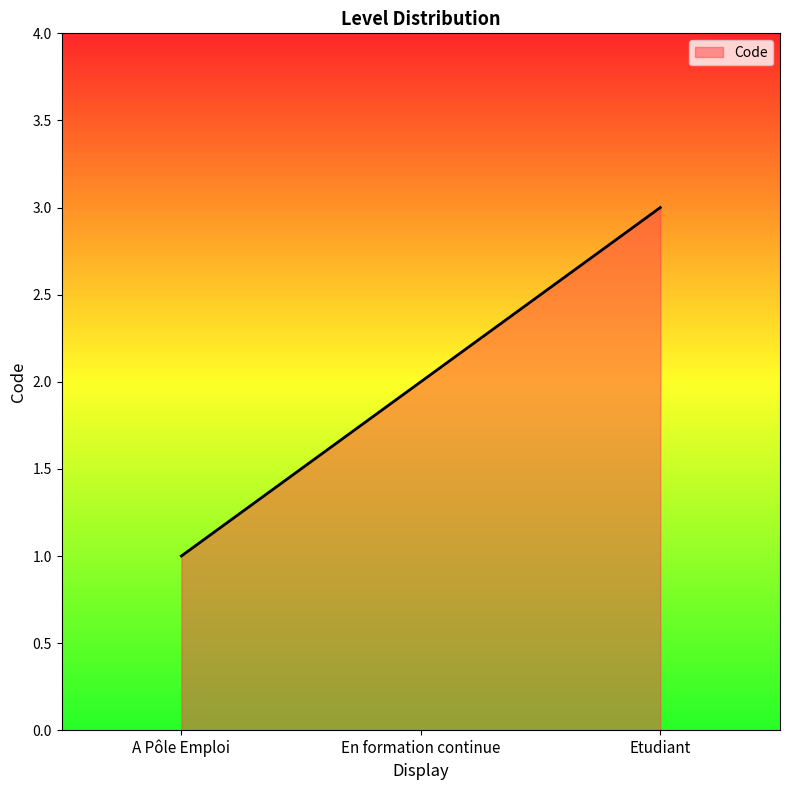

What is the maximum value shown in the chart?

3